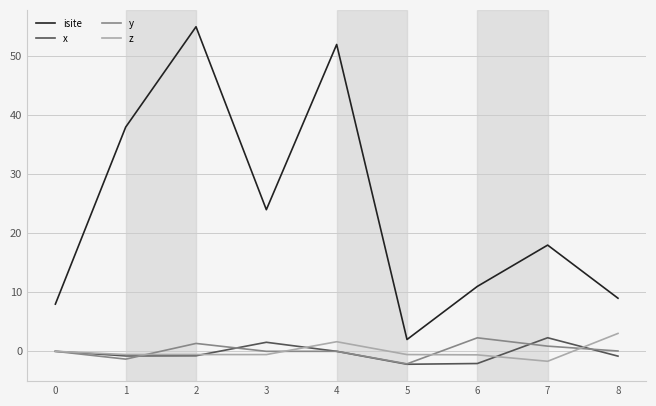

The x series shows 2.3 at 7. True or false?

True